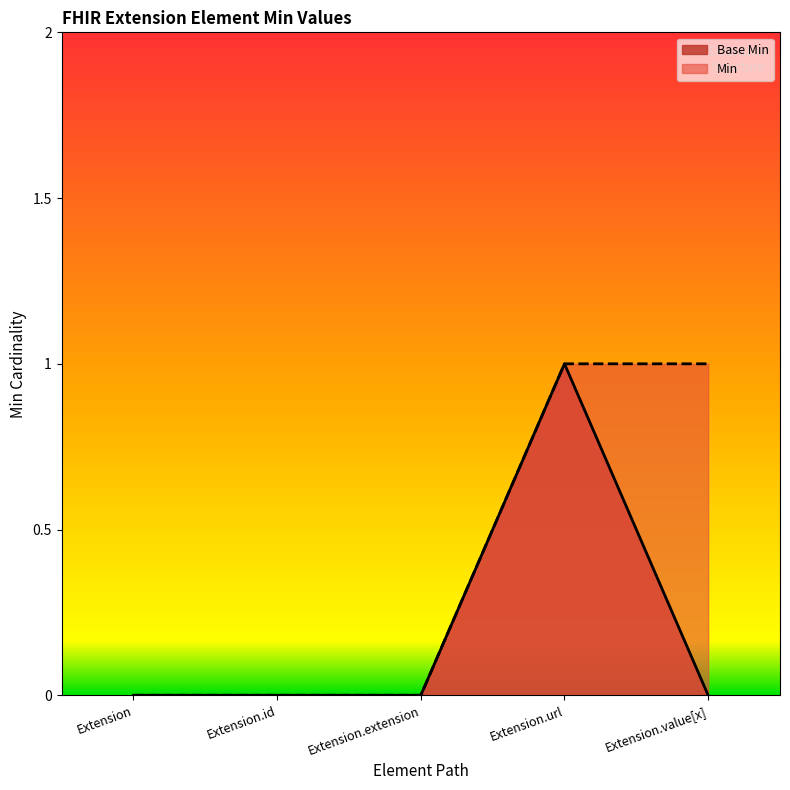

List the labels in order of value, largest first.

Extension.url, Extension, Extension.id, Extension.extension, Extension.value[x]